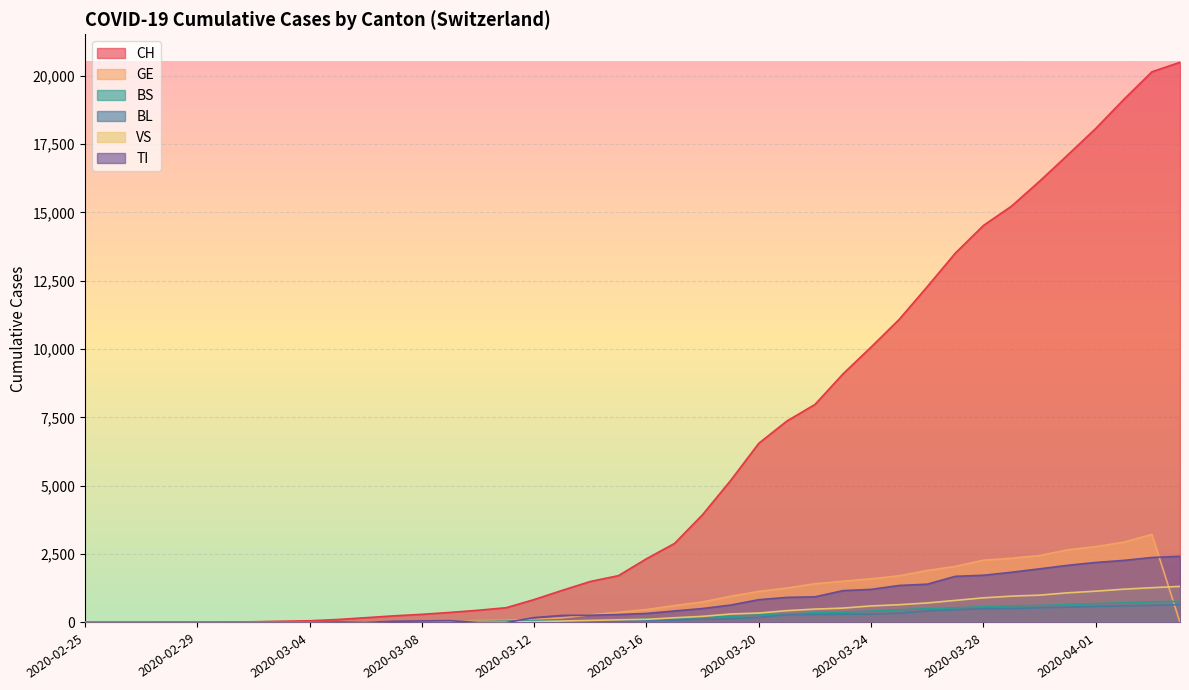

How many lines are shown in the chart?

6